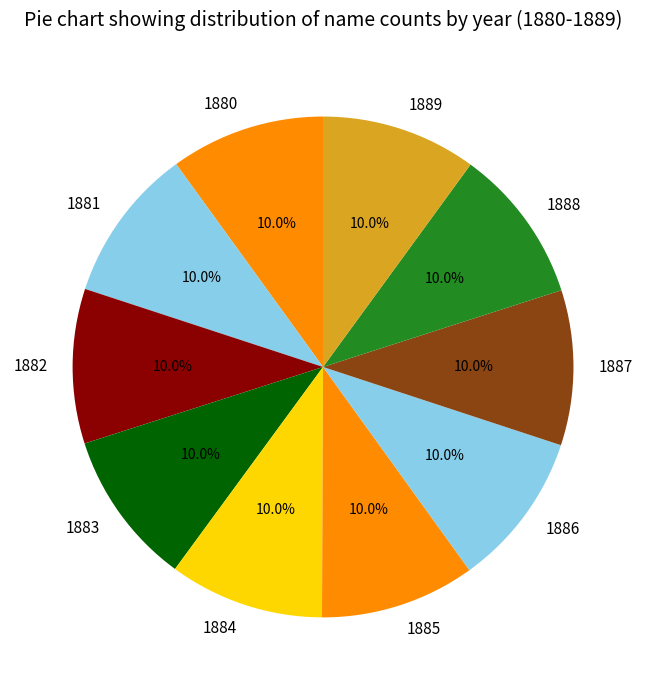

How many slices are in this pie chart?

10